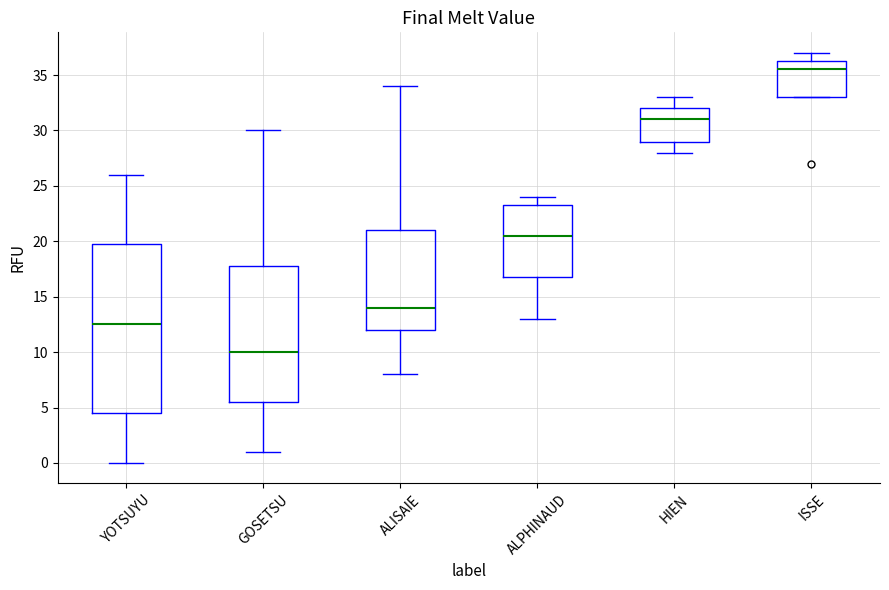

Where does the upper whisker of the box for YOTSUYU end on the y-axis? The values are not printed on the chart, so give them approximately, as read against the axis.

26.0